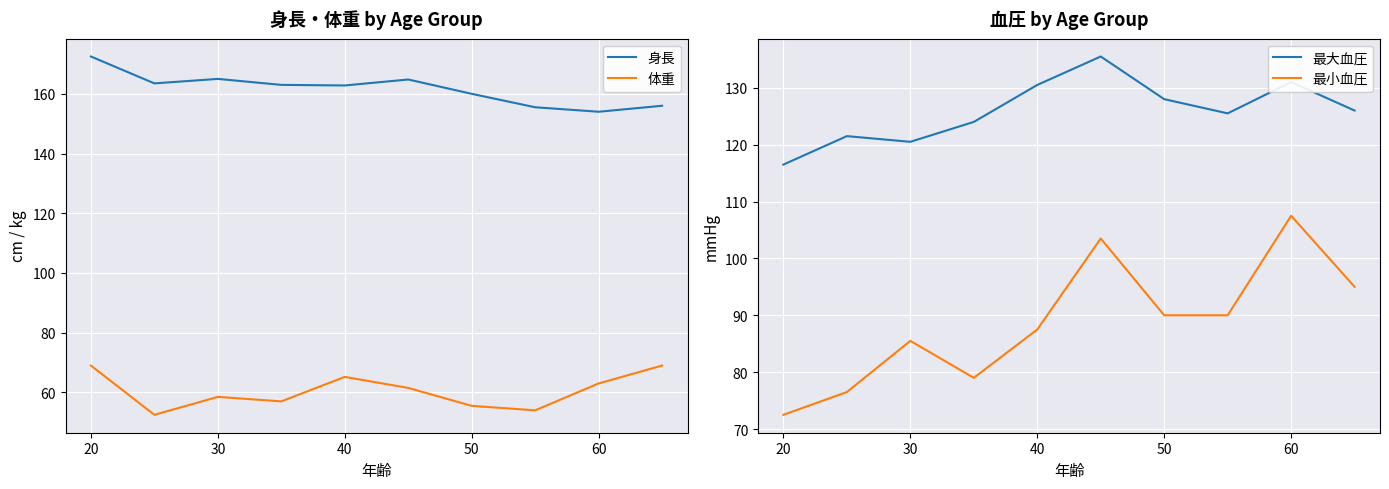

The value of 体重 at 60 is 63.0. True or false?

True